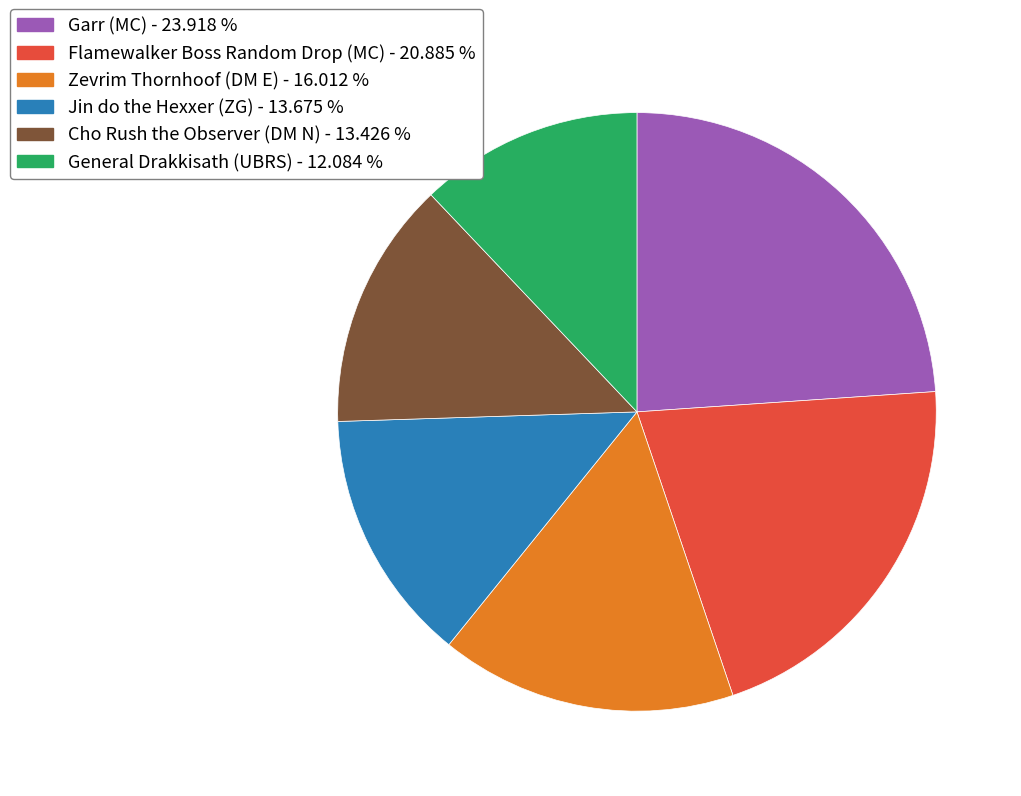

Count the number of slices in the pie.

6